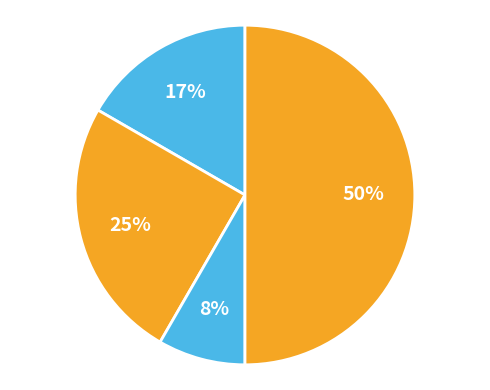

How many segments does this pie chart have?

4